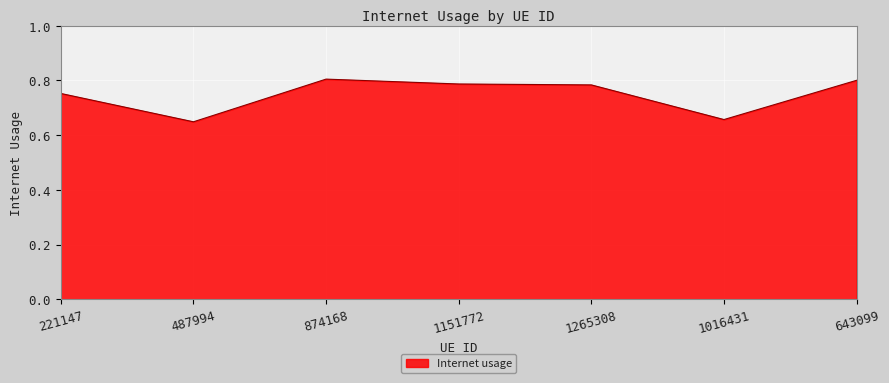

How many categories are shown in the chart?

7